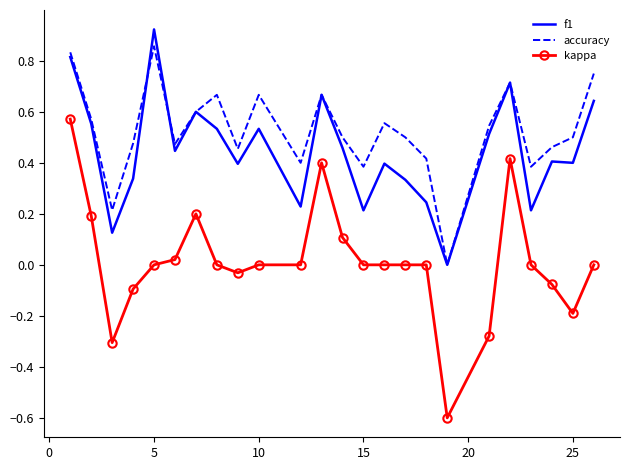

Rank the series by their average value, from lowest to highest.

kappa, f1, accuracy